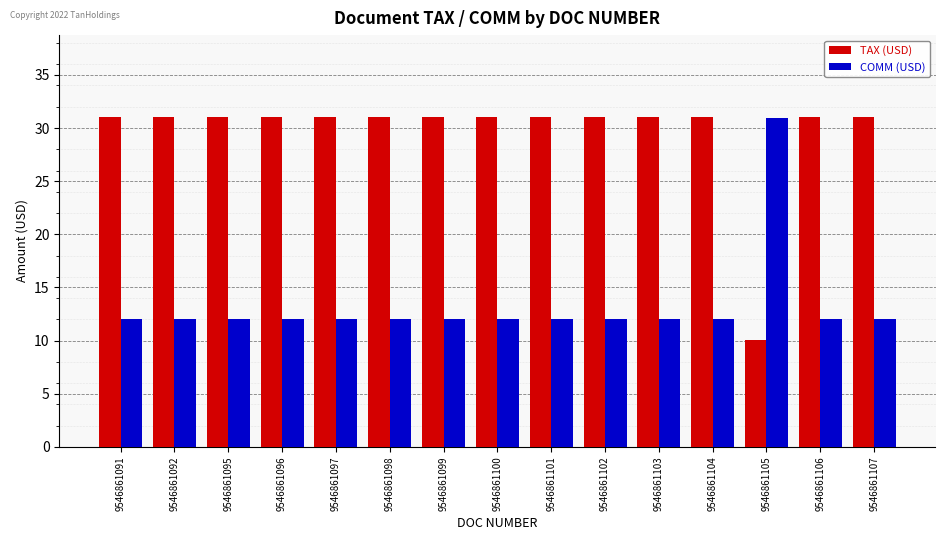

Which series has the largest total across all categories?

TAX (USD)